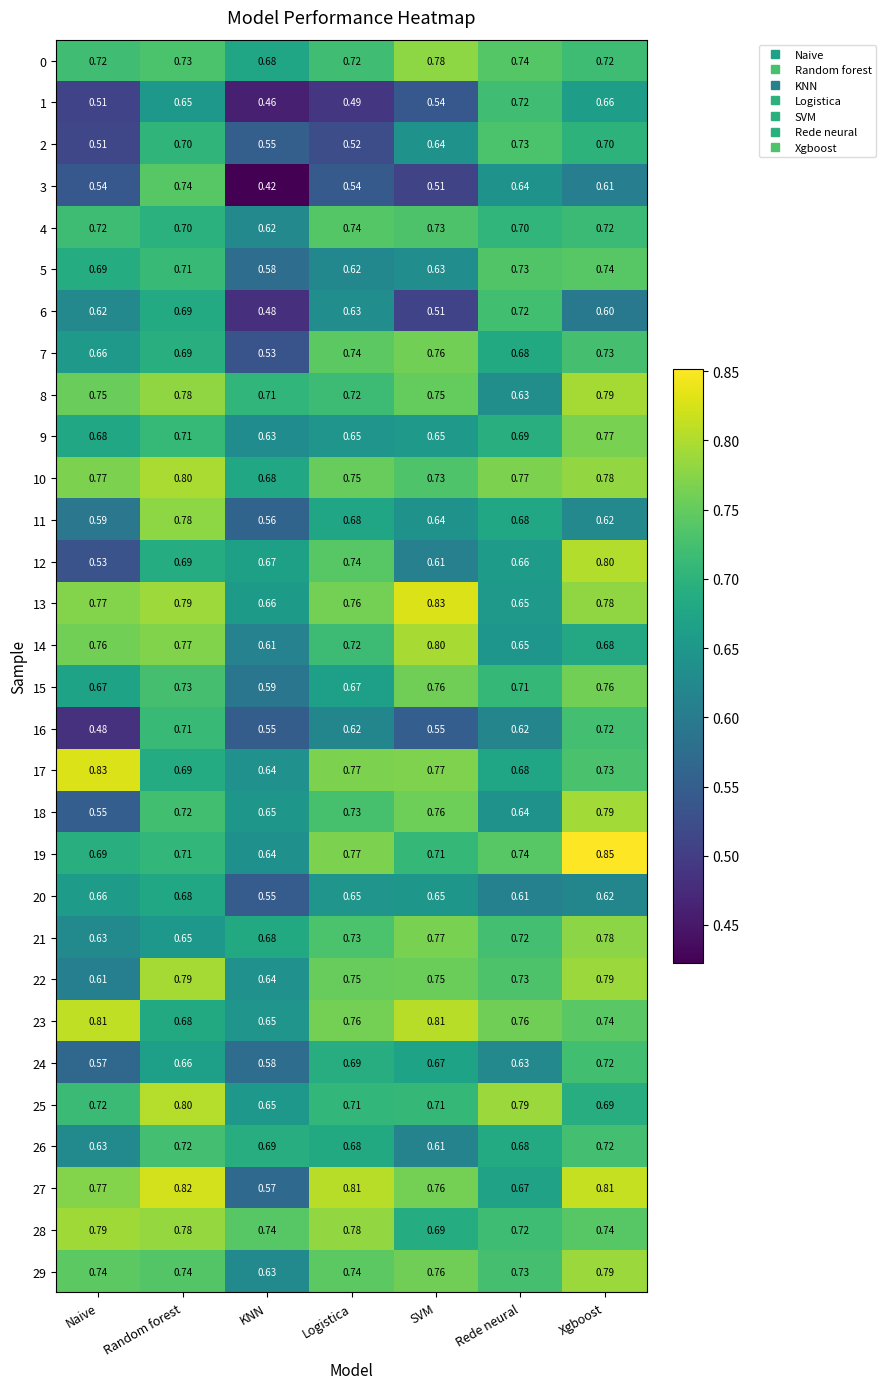

At which label is 22 closest to 0?

Naive